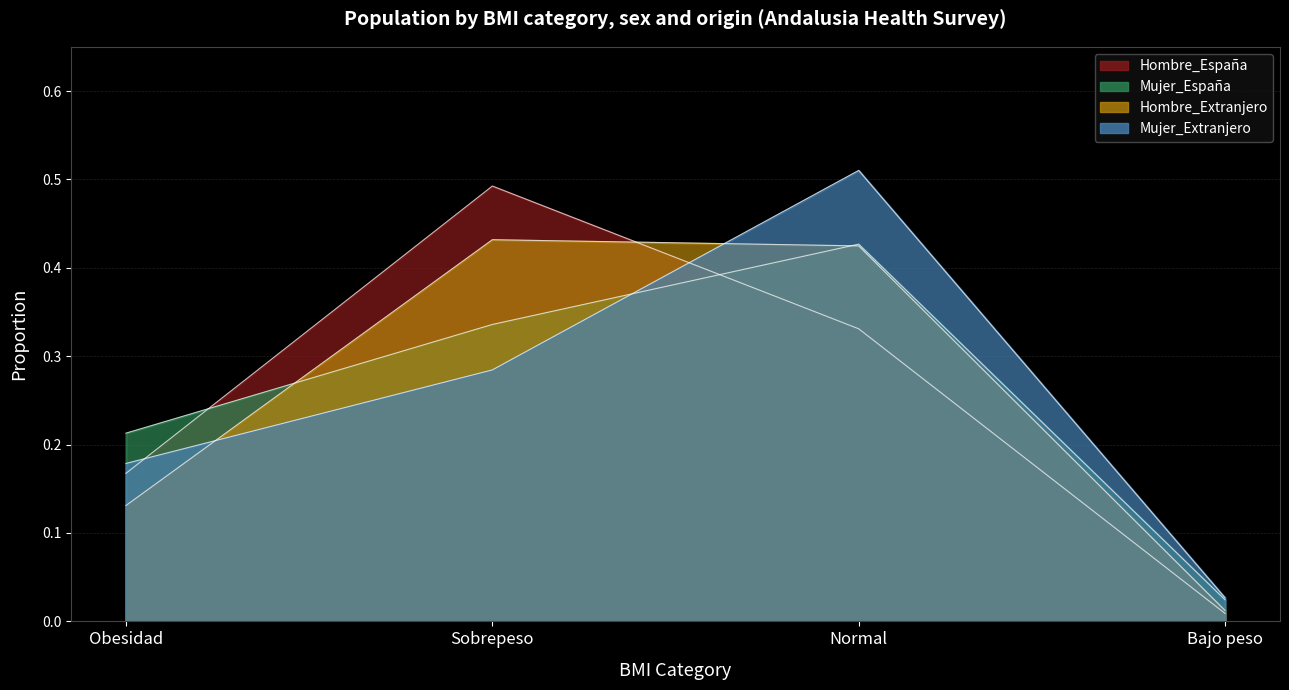

Where do Hombre_España and Mujer_España first cross each other?

Obesidad and Sobrepeso